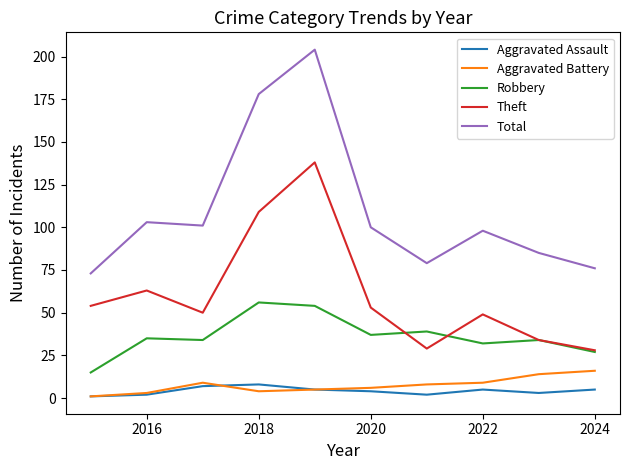

How many distinct data groups are displayed?

5